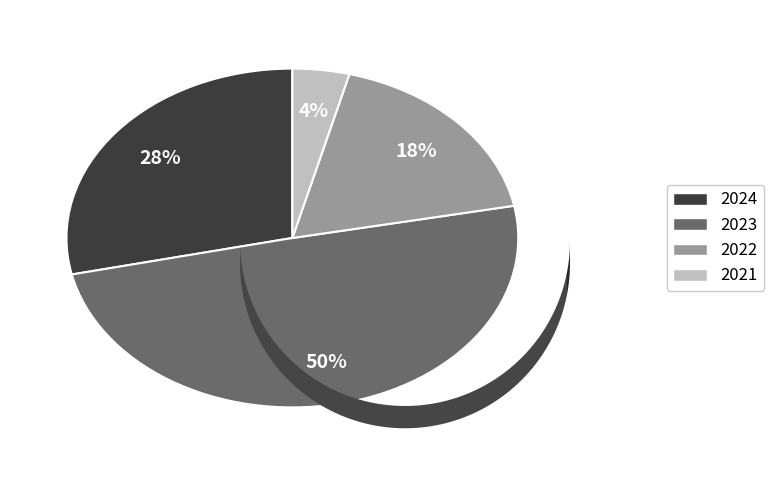

Rank the categories by value from lowest to highest.

2021, 2022, 2024, 2023